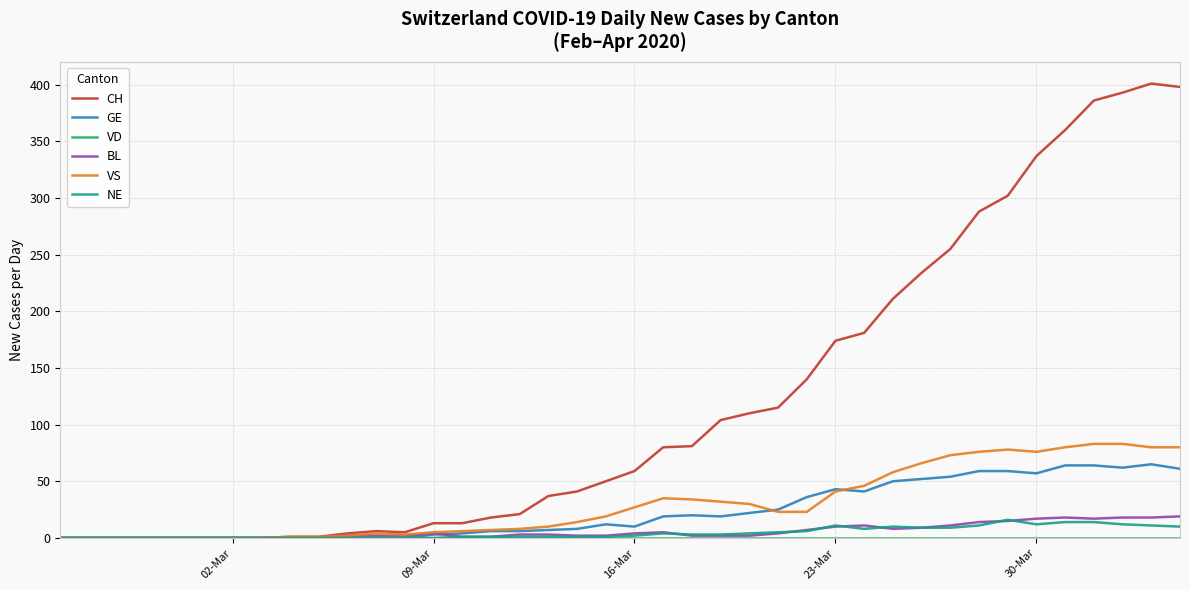

What is the maximum value for CH?

401